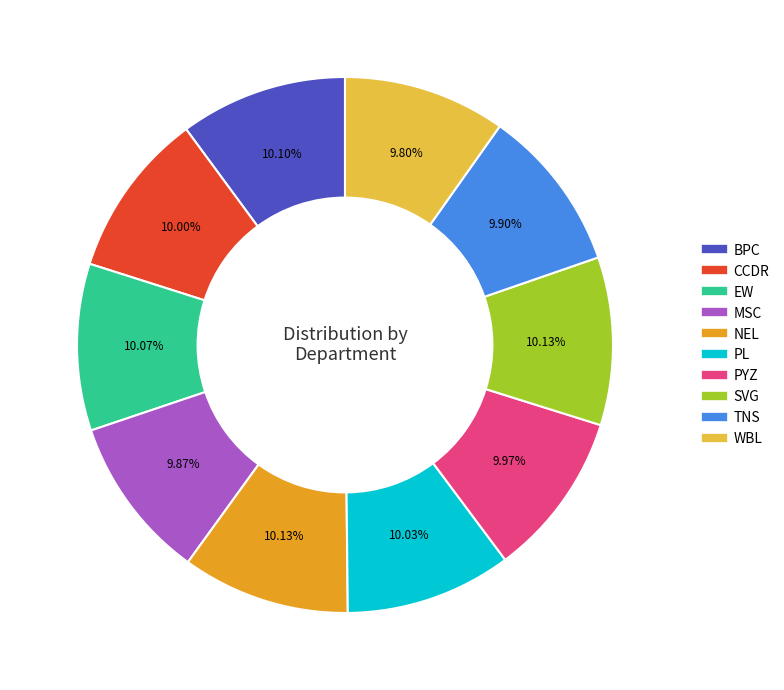

Is there any slice that represents more than half of the pie?

No